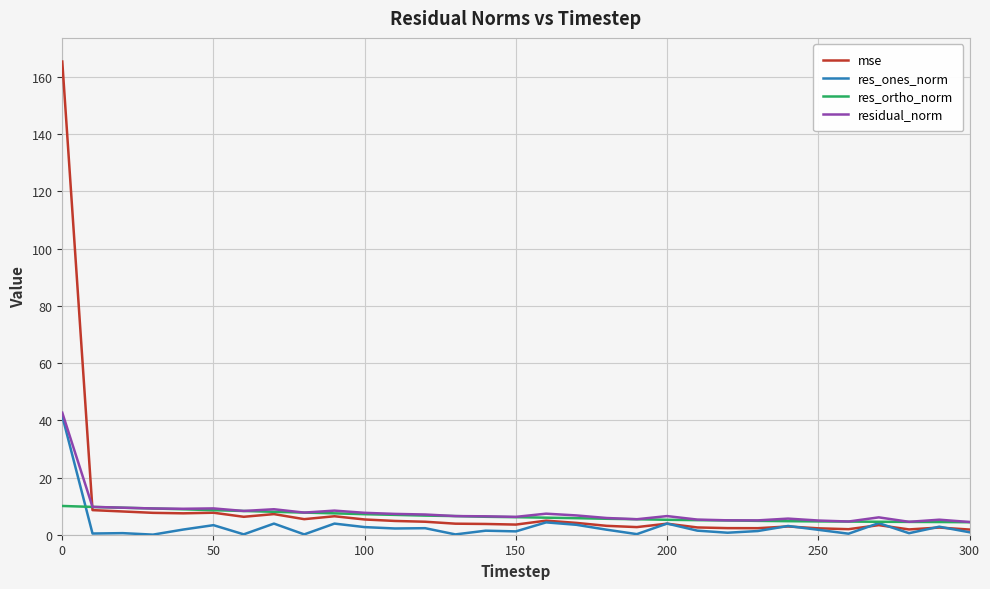

Which series has the widest spread of values?

mse